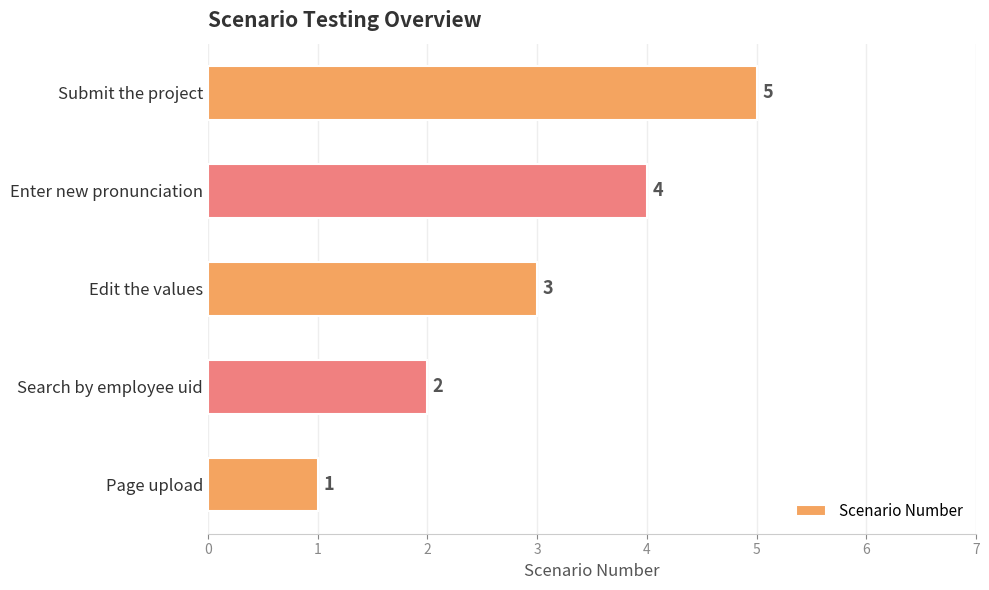

Rank the categories by value from highest to lowest.

Submit the project, Enter new pronunciation, Edit the values, Search by employee uid, Page upload